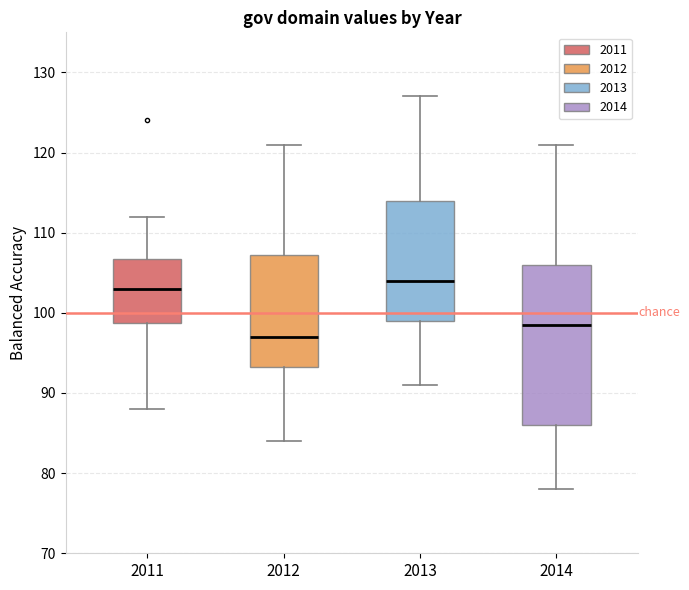

Reading left to right, transcribe this box plot: for each box, give where its median line is, the range the box spans, and where its two whiskers end, as read against the y-axis. The values are not printed on the chart, so give them approximately, as read against the axis.

2011: median 103, box 99 to 107, whiskers 88 to 112
2012: median 97, box 93 to 107, whiskers 84 to 121
2013: median 104, box 99 to 114, whiskers 91 to 127
2014: median 99, box 86 to 106, whiskers 78 to 121